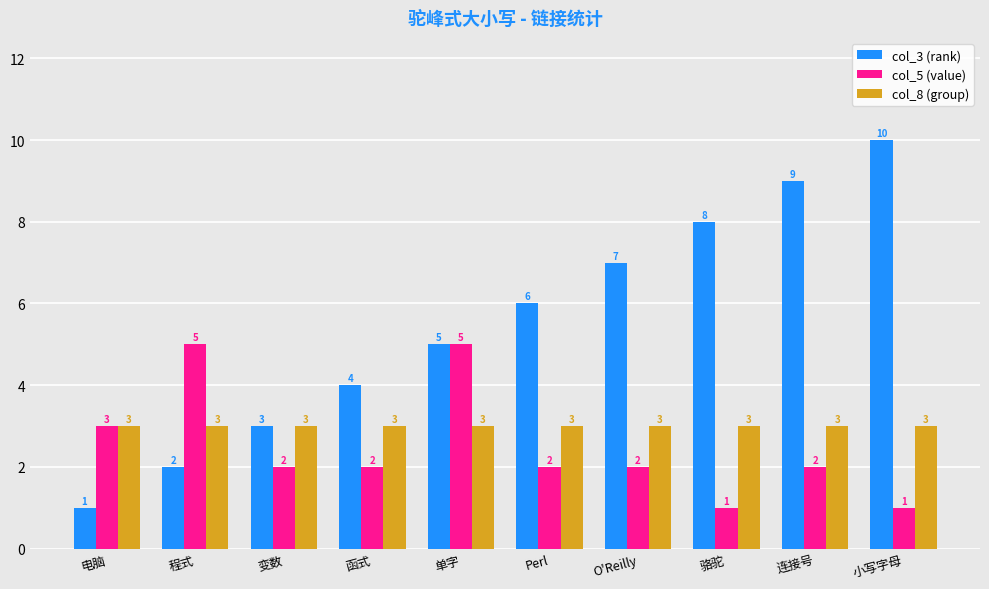

What are all the series names shown in the legend?

col_3 (rank), col_5 (value), col_8 (group)